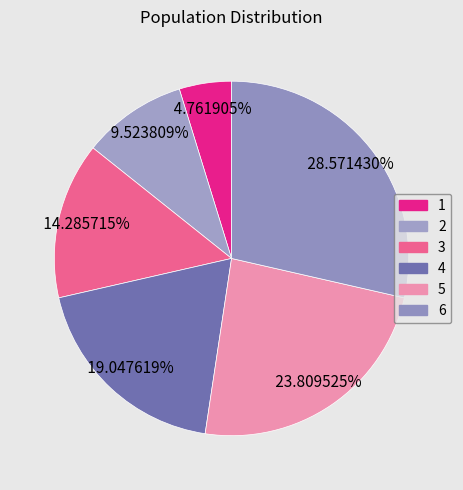

What is the smallest slice in the pie chart?

1